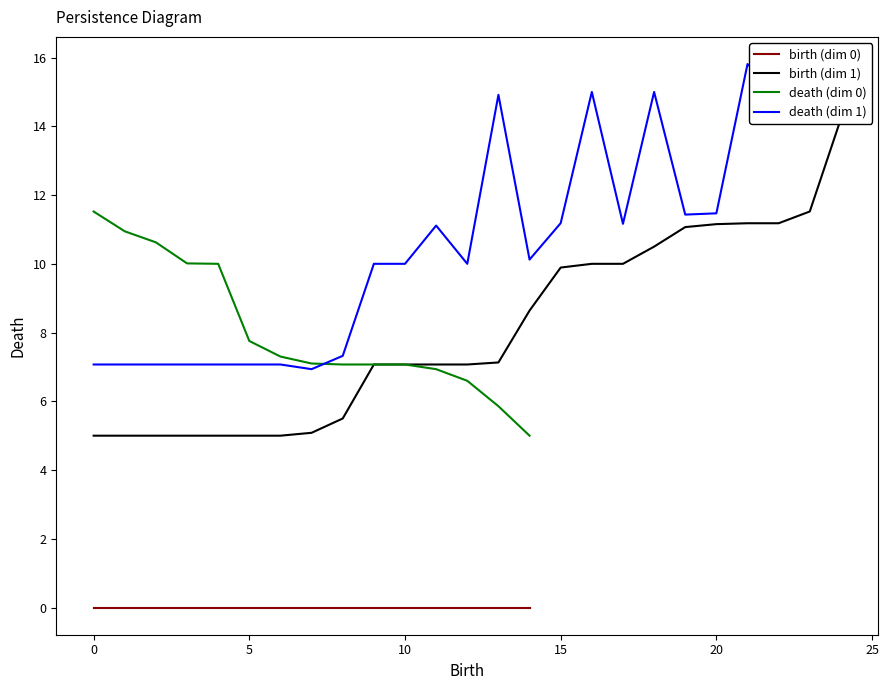

What is the sum of the death values at 22 and 10?

22.0